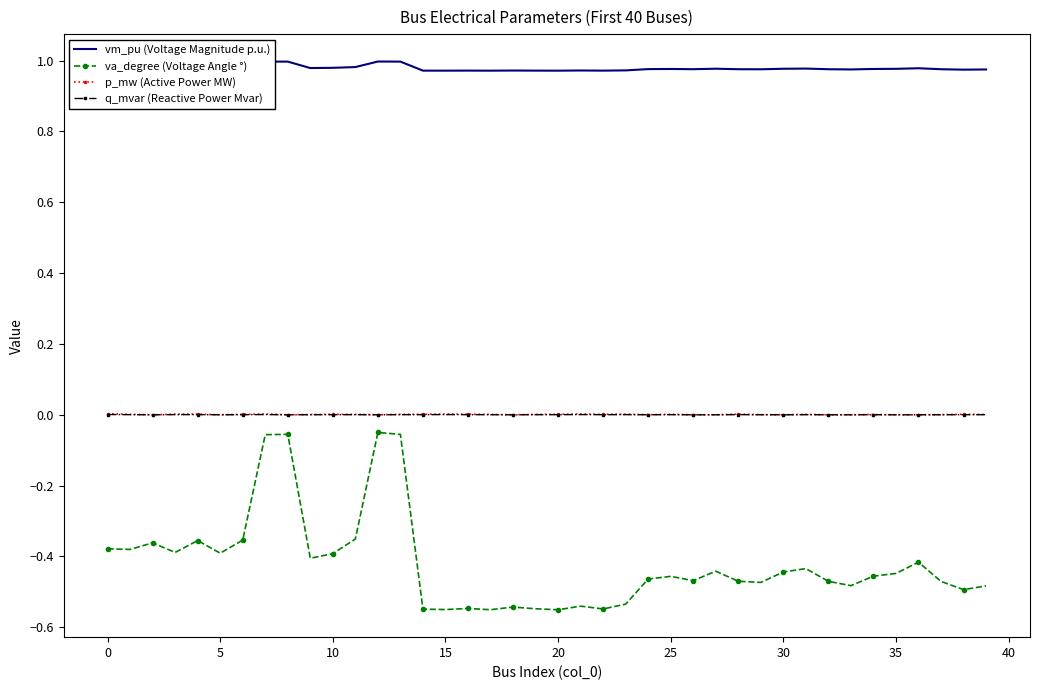

Which series has the largest total across all categories?

vm_pu (Voltage Magnitude p.u.)